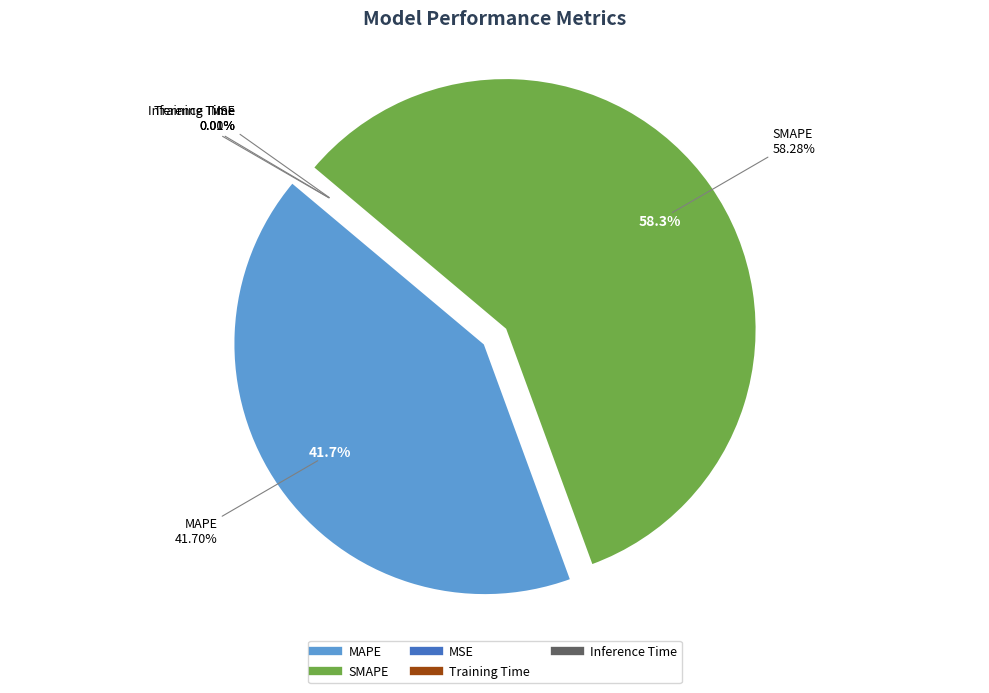

Rank the categories by value from highest to lowest.

SMAPE, MAPE, Inference Time, Training Time, MSE